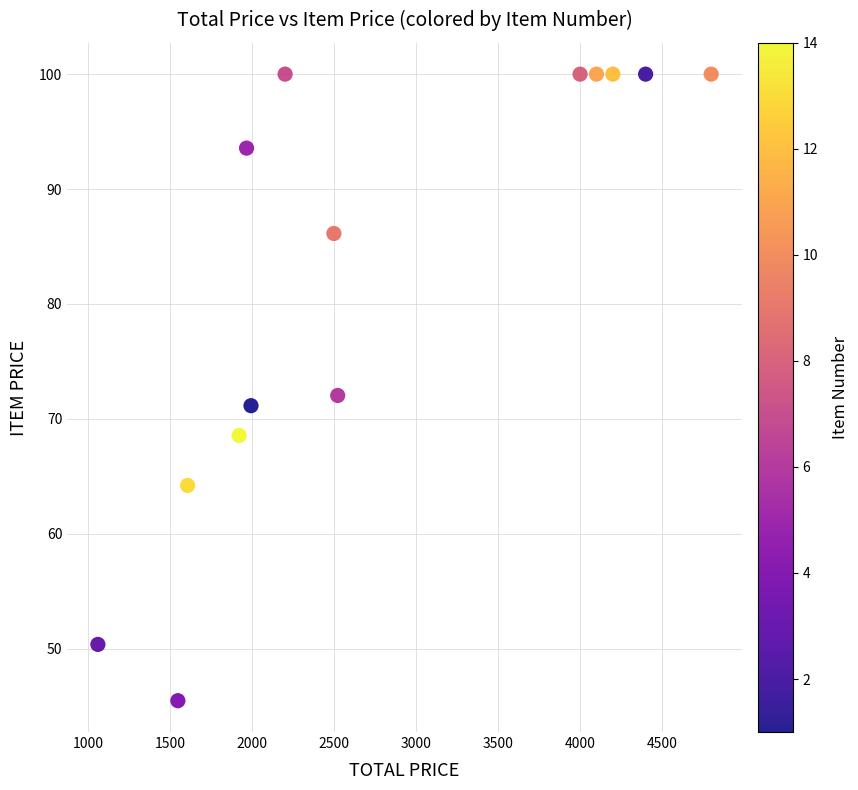

What is the range of Y values (max minus min)?

54.5